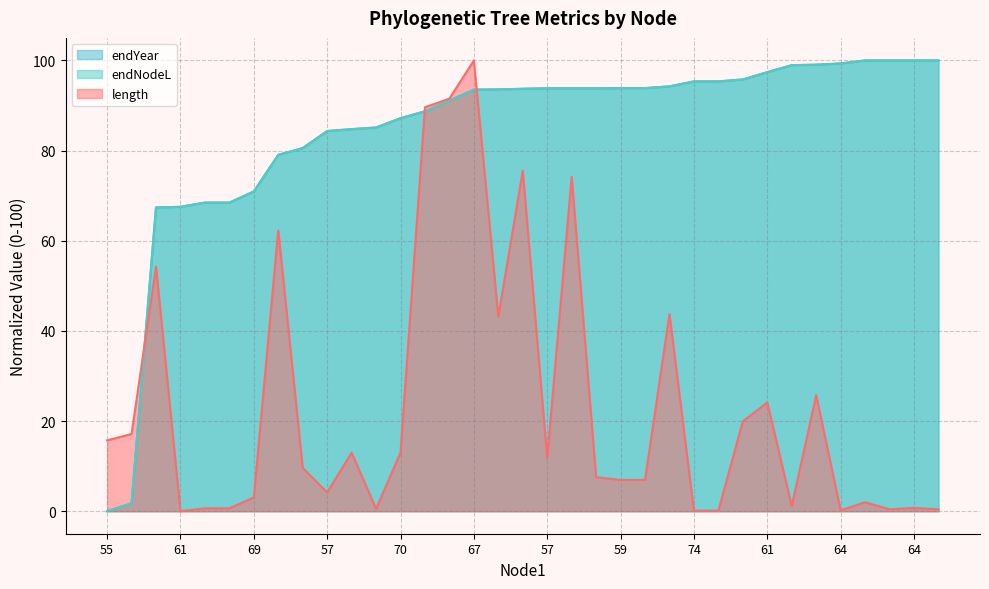

Is it true that endNodeL equals 52.5 at 31?

False